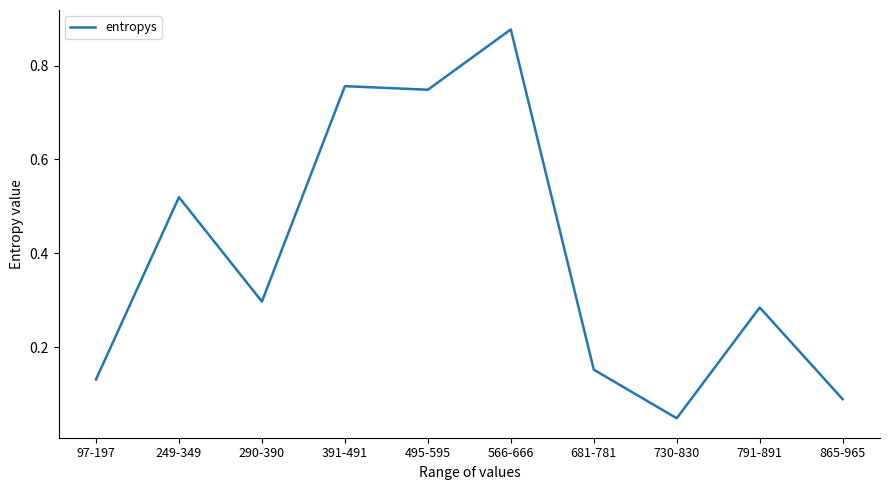

List the labels in order of value, largest first.

566-666, 391-491, 495-595, 249-349, 290-390, 791-891, 681-781, 97-197, 865-965, 730-830